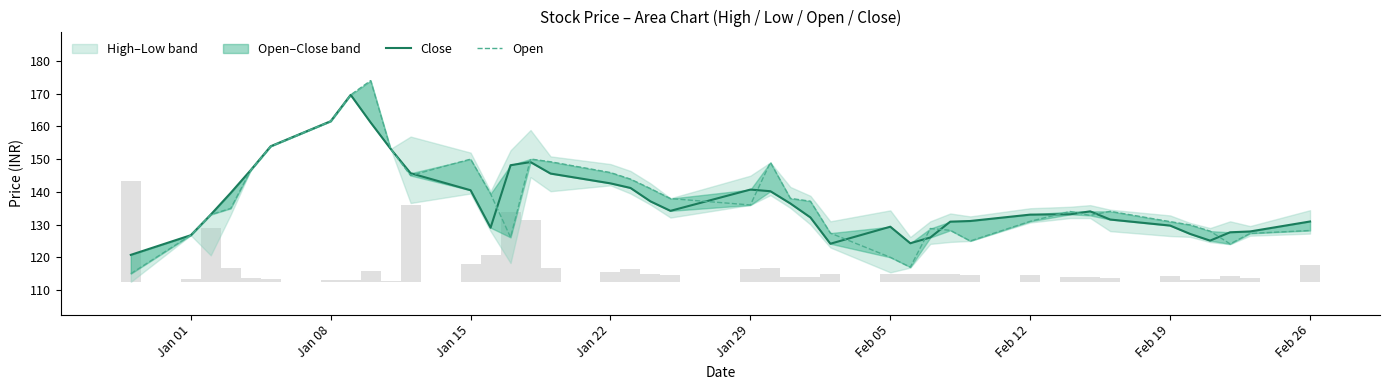

Reading left to right, transcribe all the data shown in this chart.

Close: 120.8	126.8	133.1	139.7	146.7	153.9	161.6	169.7	161.2	153.2	145.7	140.5	129.1	148.2	149.1	145.6	142.6	141.2	137.1	134.2	140.7	140.2	136.4	132.2	124.2	129.3	124.3	126.0	130.9	131.1	133.1	133.2	134.1	131.6	129.7	127.2	125.1	127.7	127.9	130.9
Open: 115.0	126.8	133.1	134.9	146.7	153.9	161.6	169.7	174.0	153.2	145.0	150.0	139.4	126.1	150.1	149.2	145.9	143.9	141.0	137.9	136.0	149.0	138.0	137.2	127.4	120.0	117.0	128.8	128.2	125.0	131.0	134.0	132.8	134.1	130.9	129.9	128.0	124.1	127.3	128.2